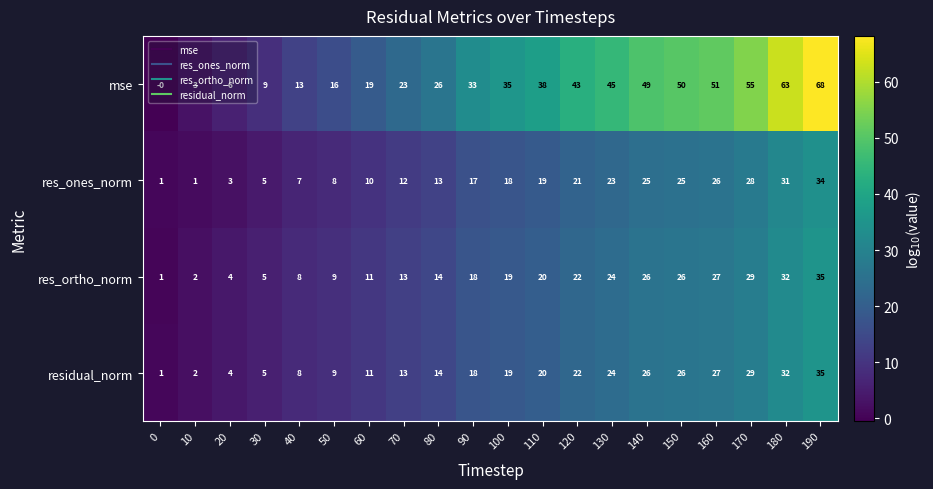

Where is res_ortho_norm nearest to the value 18?

90